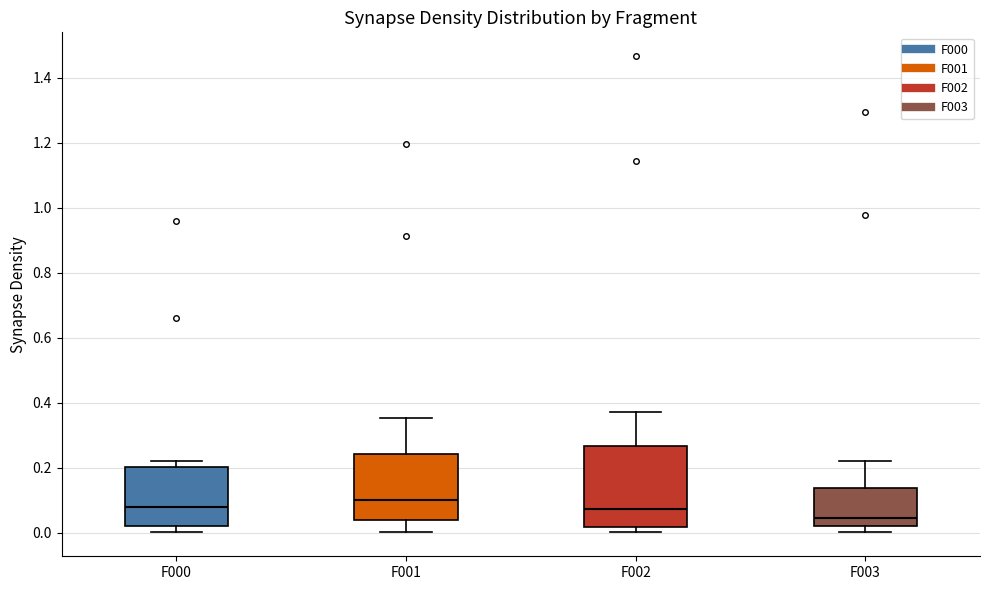

Which box has the lowest median line?

F003